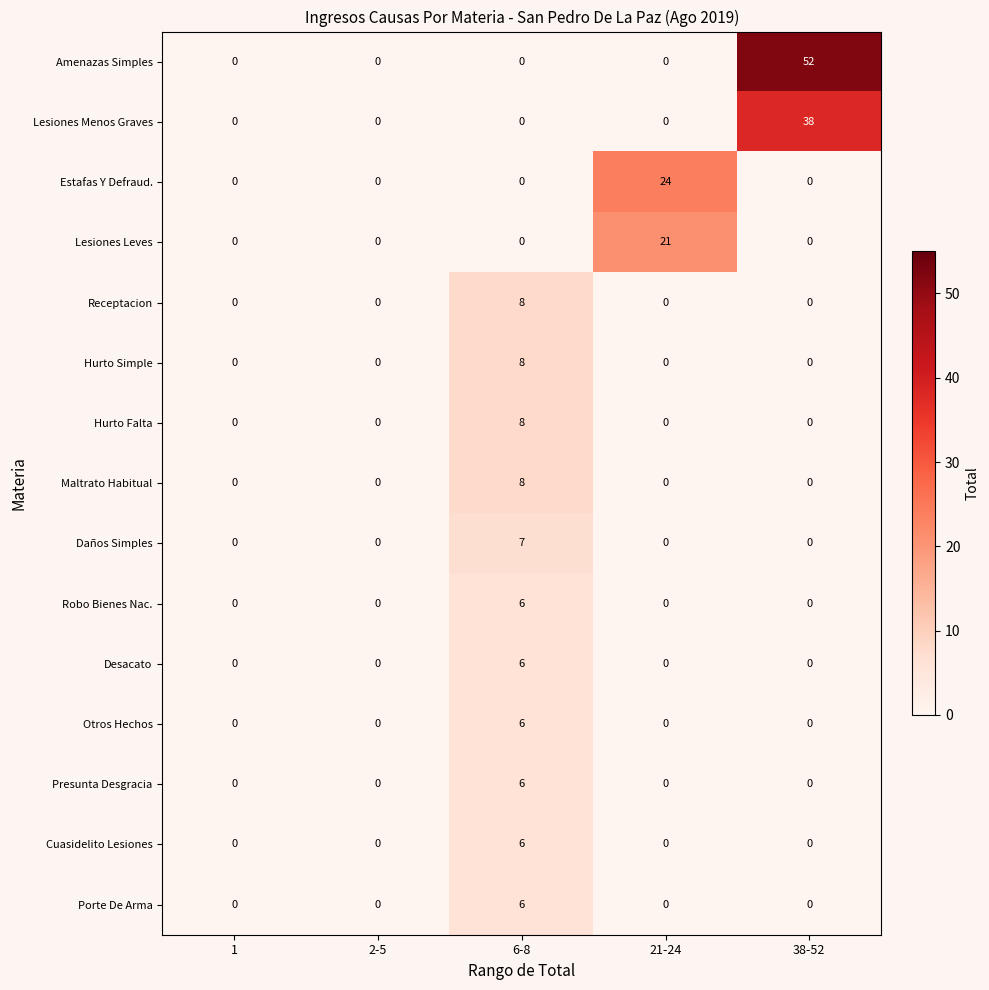

At which category is the sum across all series the highest?

38-52